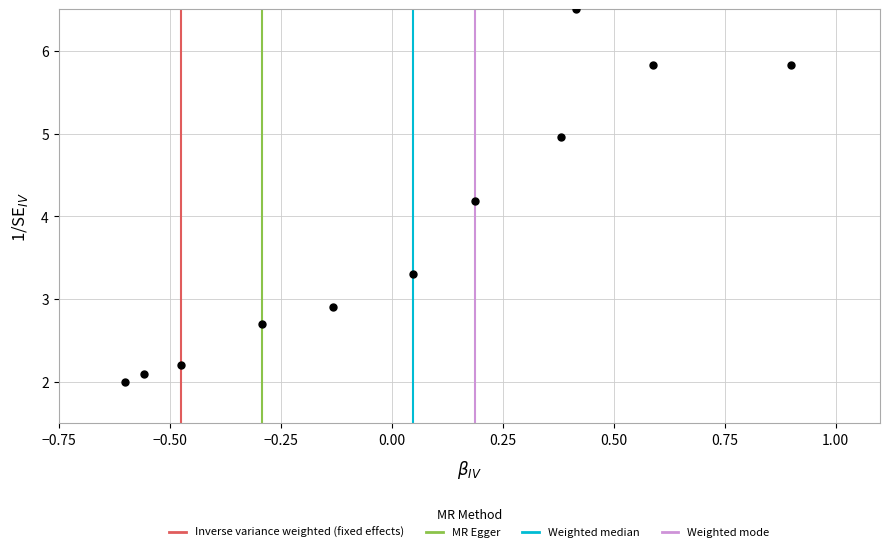

What Y value in the scatter plot is closest to 4?

4.2